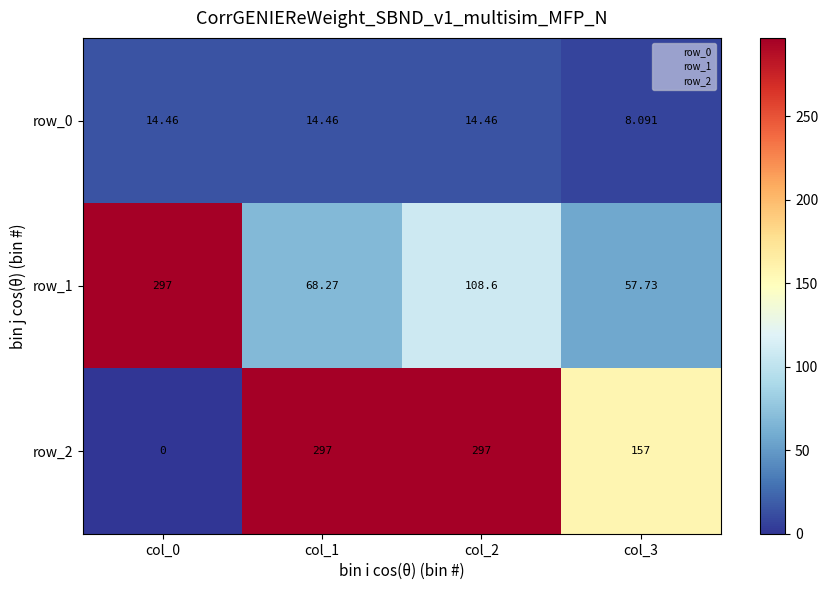

What is the total value across all series at col_1?

379.7